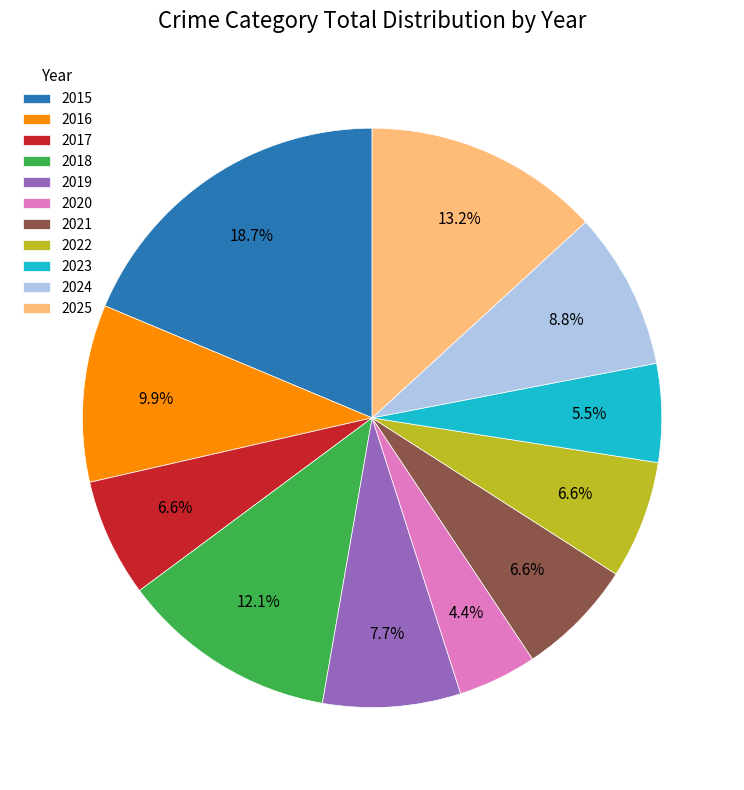

What percentage is the 2025 slice, to the nearest percent?

13%